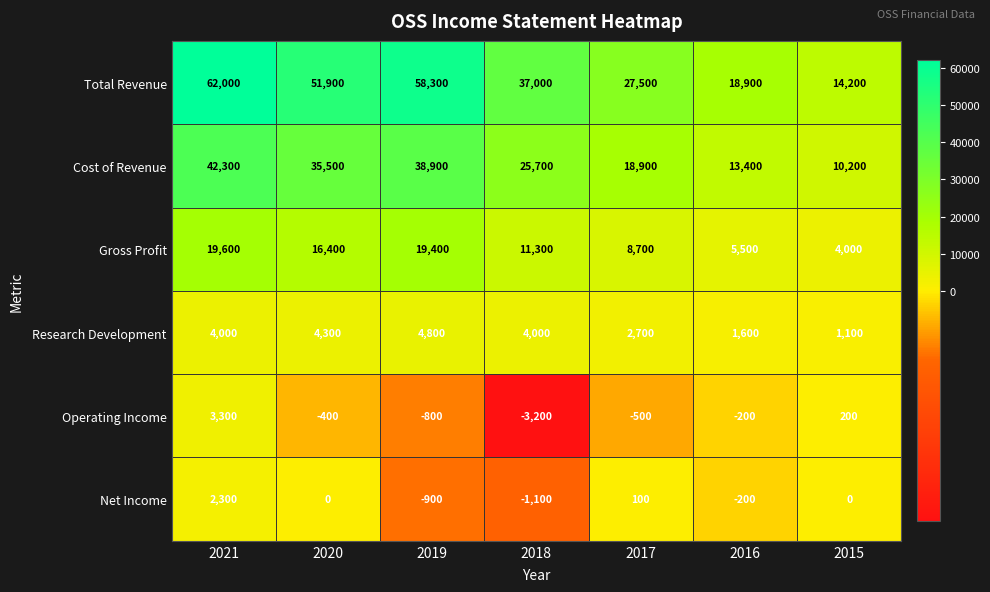

How many values in Operating Income are below zero?

5